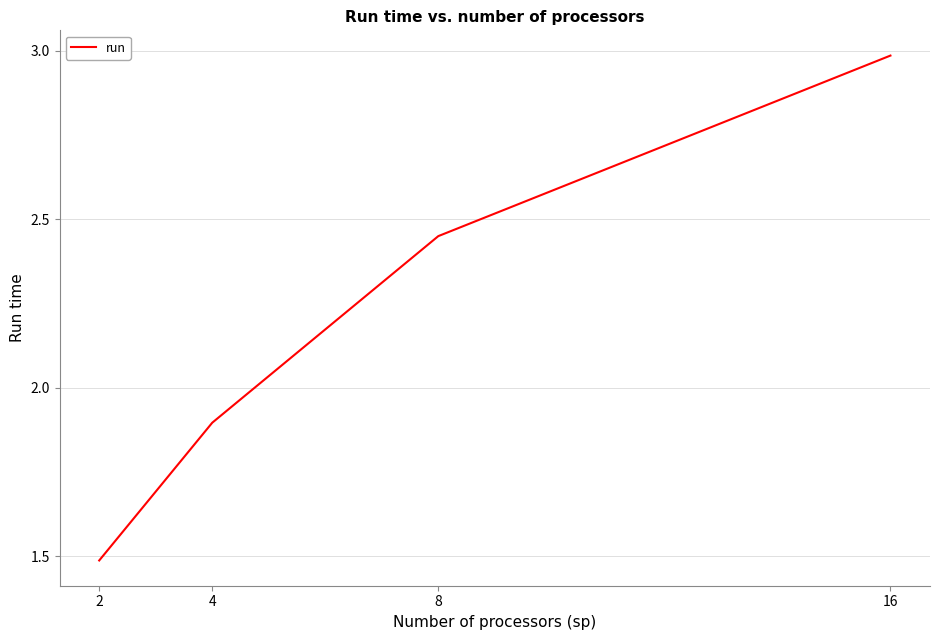

What is the sum of all values?

8.8